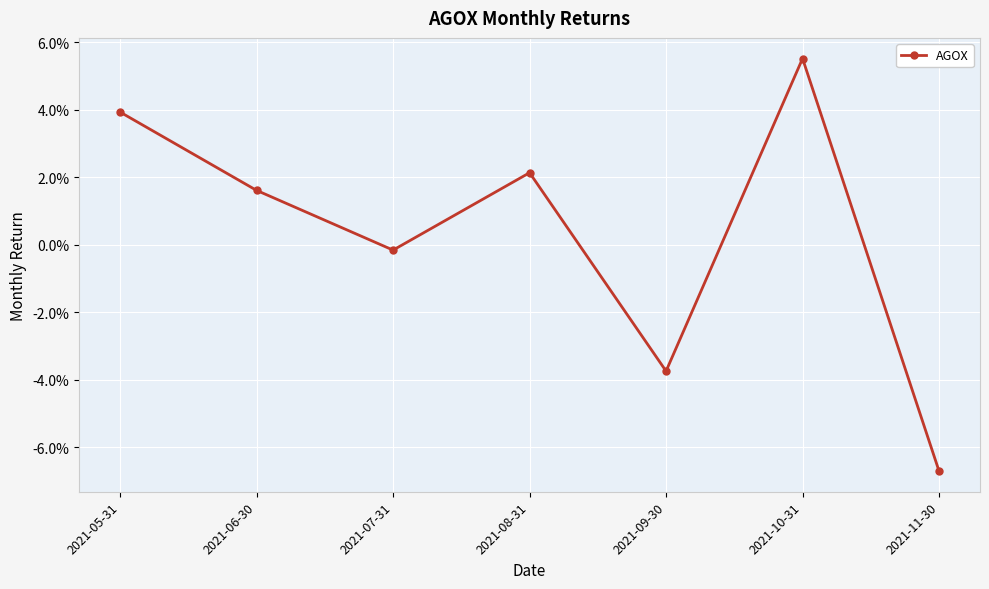

How many interior local valleys (lower than both neighbors) does the data have?

2